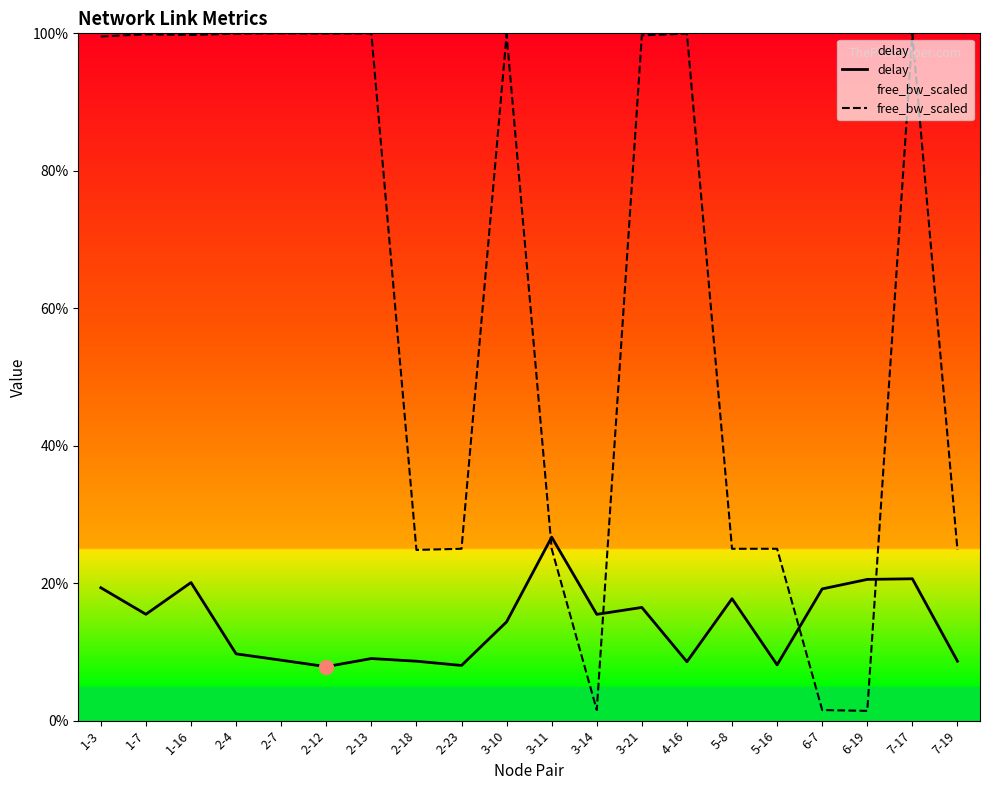

Reading left to right, list all the values displayed in this chart.

delay: 1-3=1.9	1-7=1.5	1-16=2.0	2-4=1.0	2-7=0.9	2-12=0.8	2-13=0.9	2-18=0.9	2-23=0.8	3-10=1.4	3-11=2.7	3-14=1.5	3-21=1.6	4-16=0.9	5-8=1.8	5-16=0.8	6-7=1.9	6-19=2.1	7-17=2.1	7-19=0.9
free_bw_scaled: 1-3=10.0	1-7=10.0	1-16=10.0	2-4=10.0	2-7=10.0	2-12=10.0	2-13=10.0	2-18=2.5	2-23=2.5	3-10=10.0	3-11=2.5	3-14=0.2	3-21=10.0	4-16=10.0	5-8=2.5	5-16=2.5	6-7=0.2	6-19=0.1	7-17=10.0	7-19=2.5